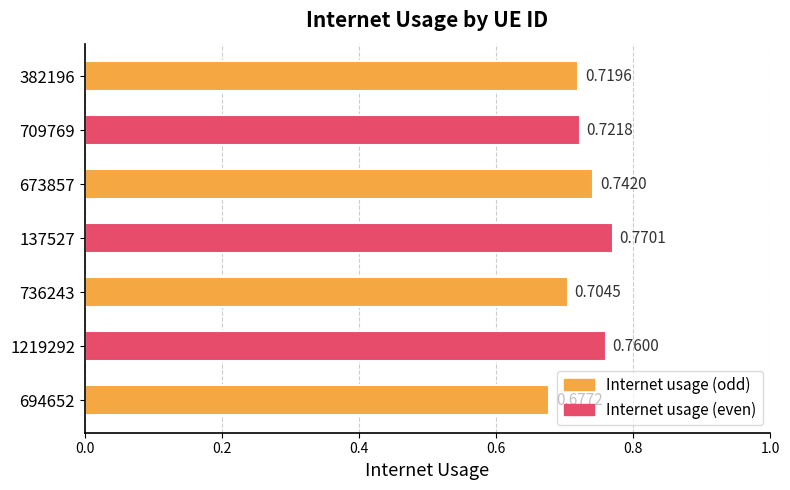

How many values are between 0 and 1?

7